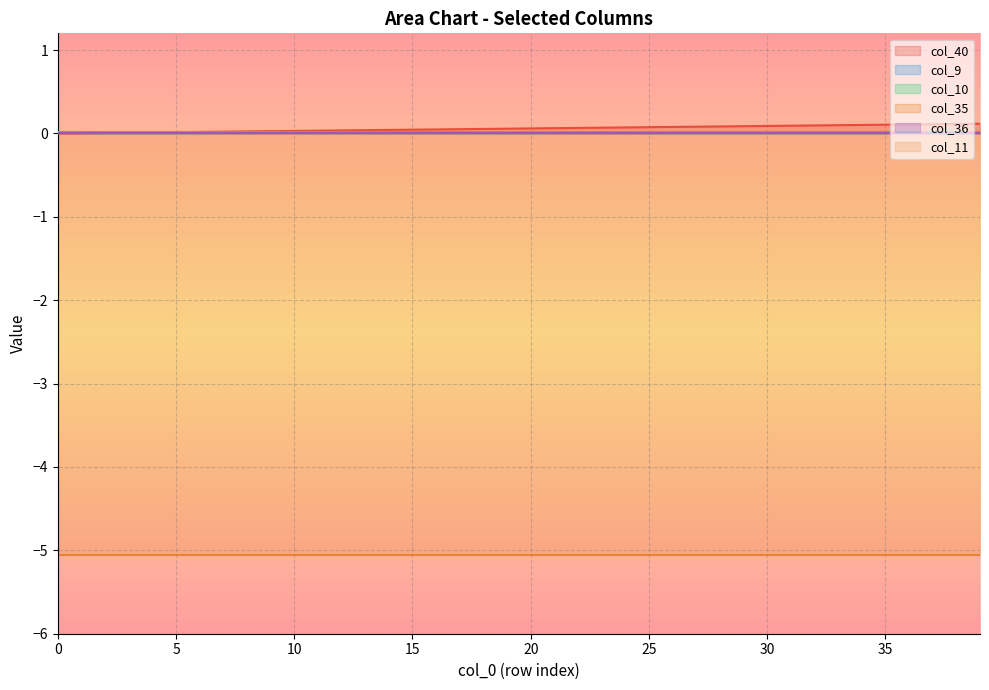

How many categories are shown in the chart?

40